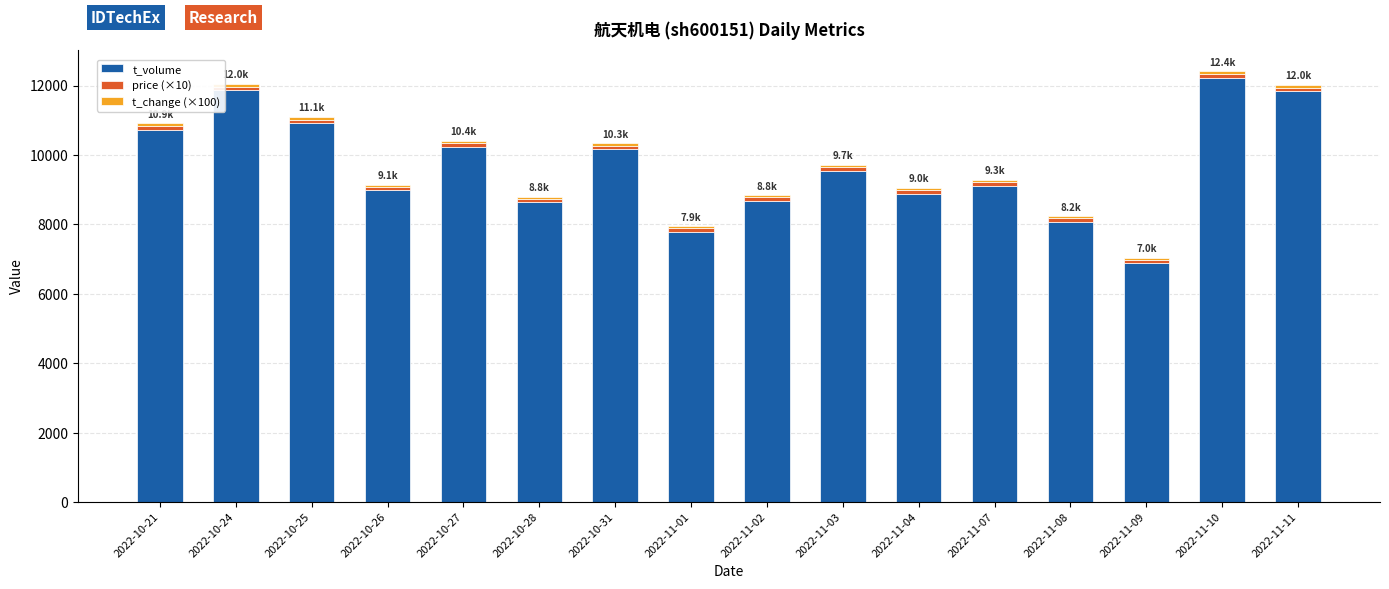

What is the difference between the maximum and second lowest values in the t_volume series?

4437.0